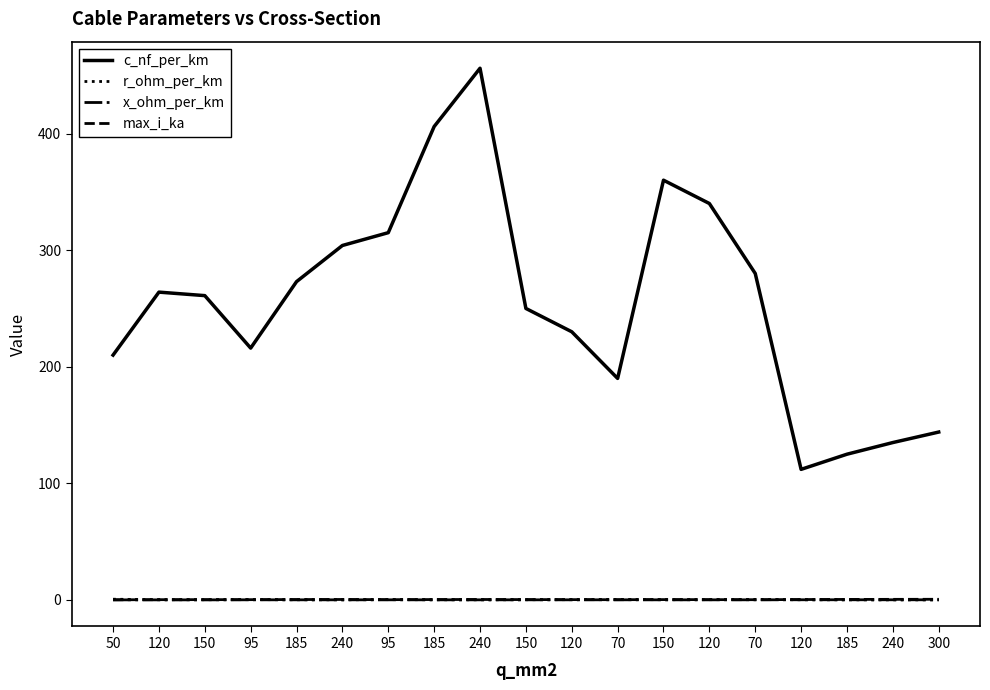

Rank the series by their maximum value, from highest to lowest.

c_nf_per_km, r_ohm_per_km, max_i_ka, x_ohm_per_km